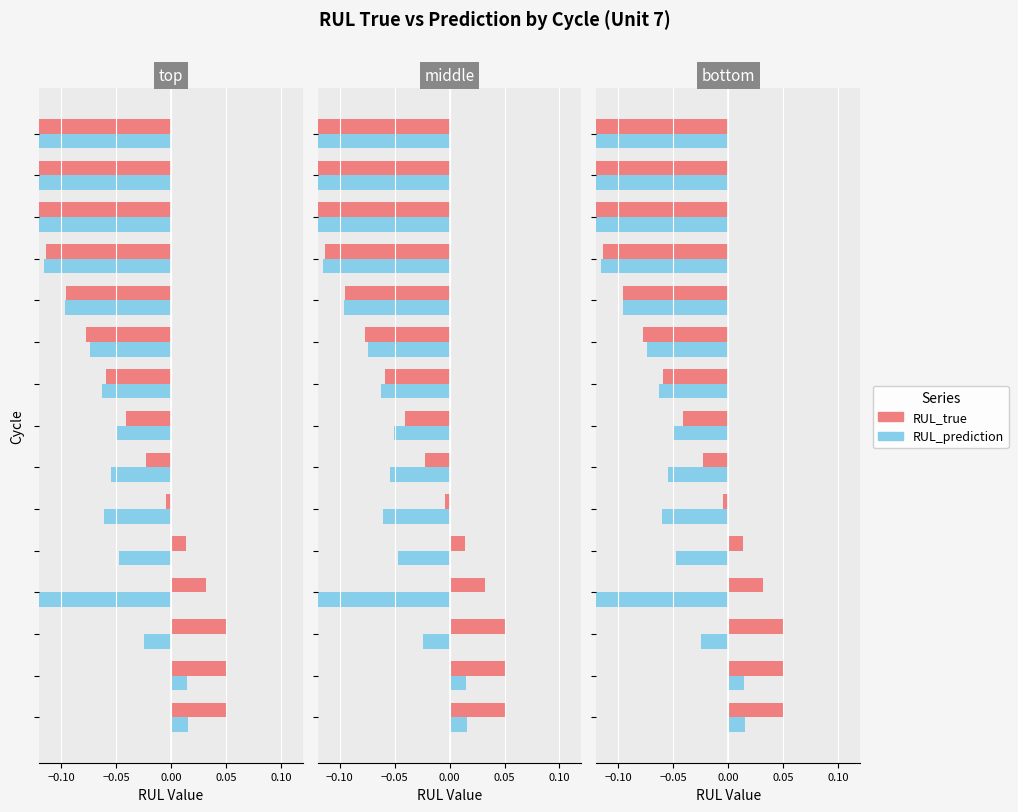

What is the difference between the maximum and second lowest values in the RUL_prediction series?

0.2